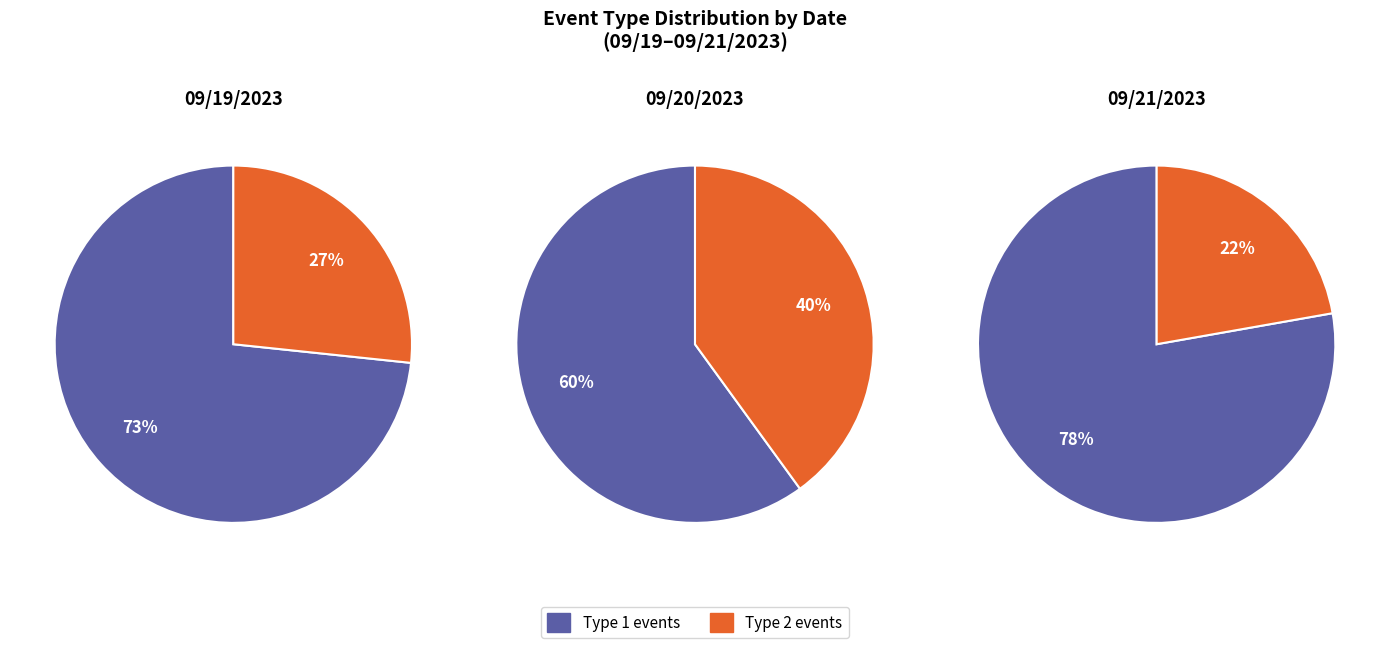

Rank the series by their maximum value, from lowest to highest.

Type 2 events, Type 1 events